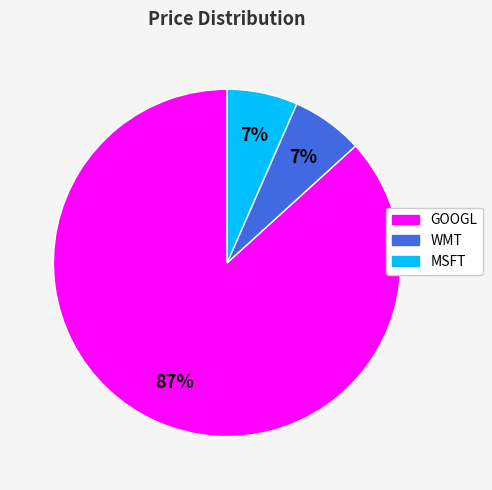

To the nearest percent, what is the average slice percentage?

33%